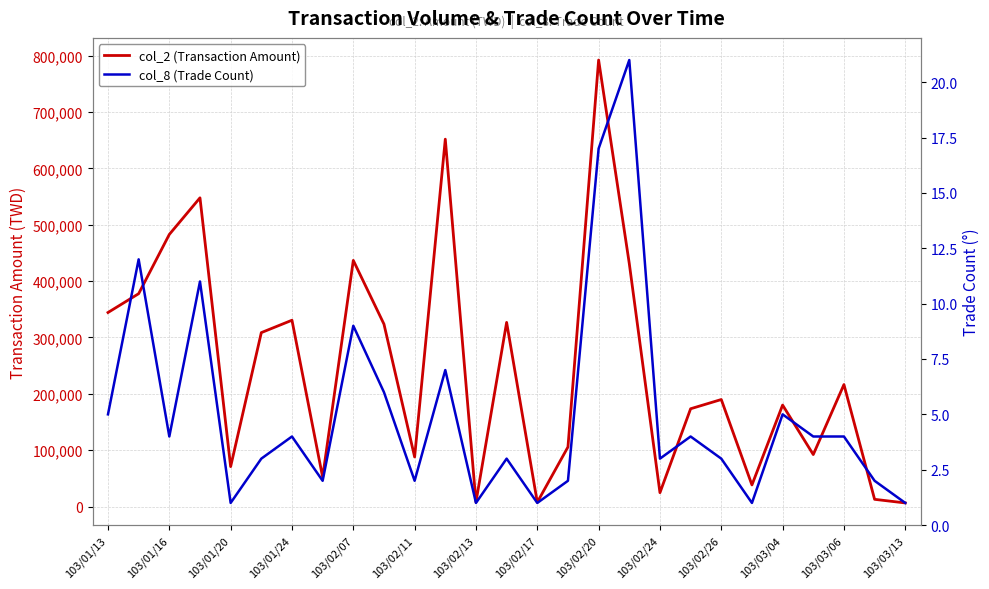

How many distinct data groups are displayed?

2